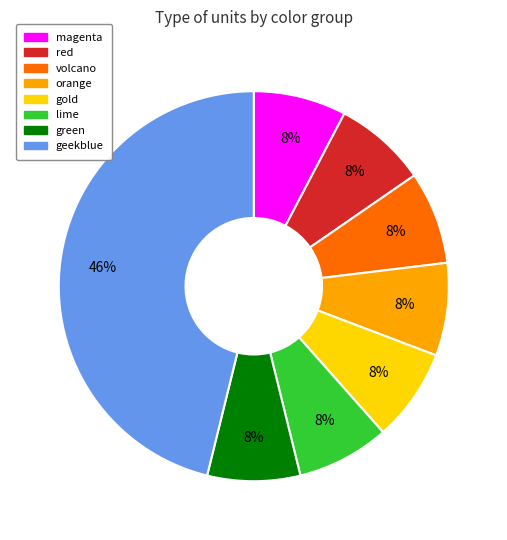

What percentage is the volcano slice, to the nearest percent?

8%